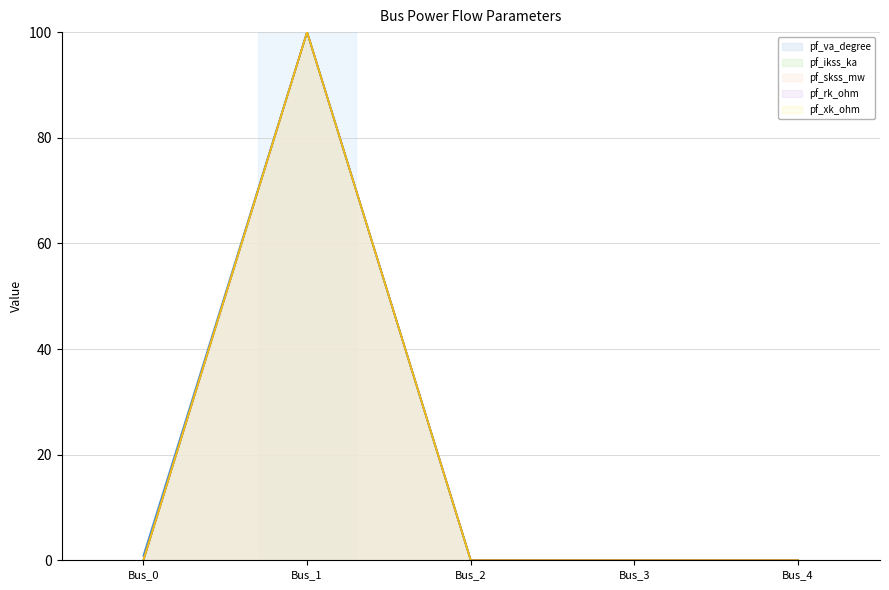

What is the maximum value for pf_va_degree?

100.0